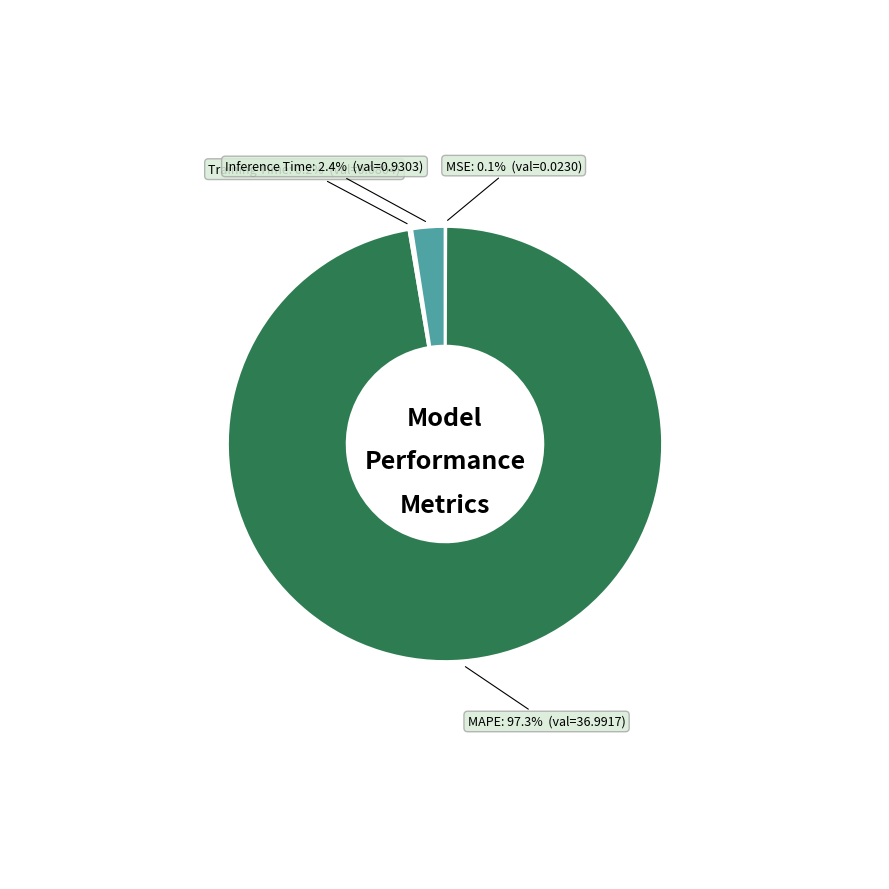

Is there a majority slice in this chart?

Yes